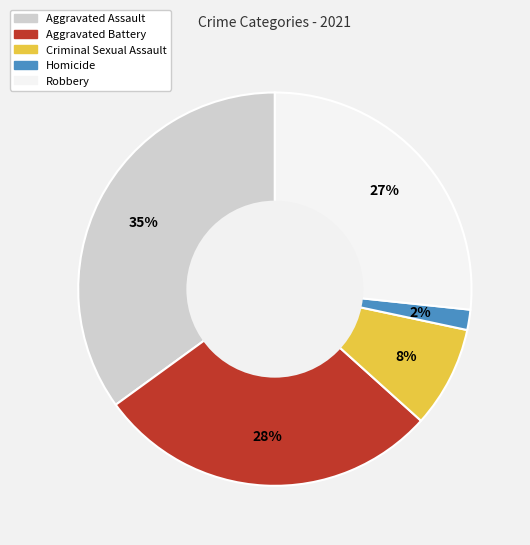

Which slice is the largest?

Aggravated Assault